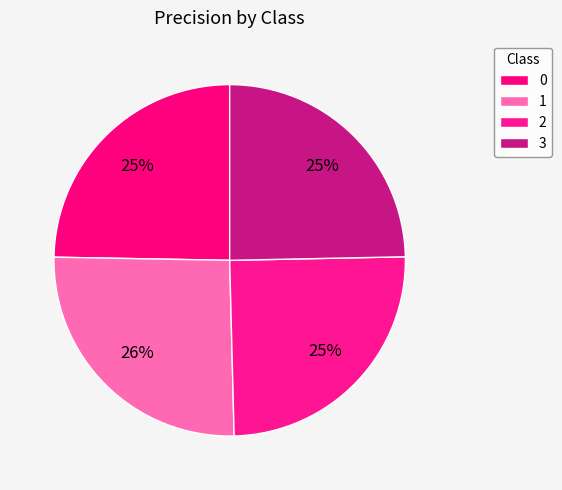

Count the number of slices in the pie.

4